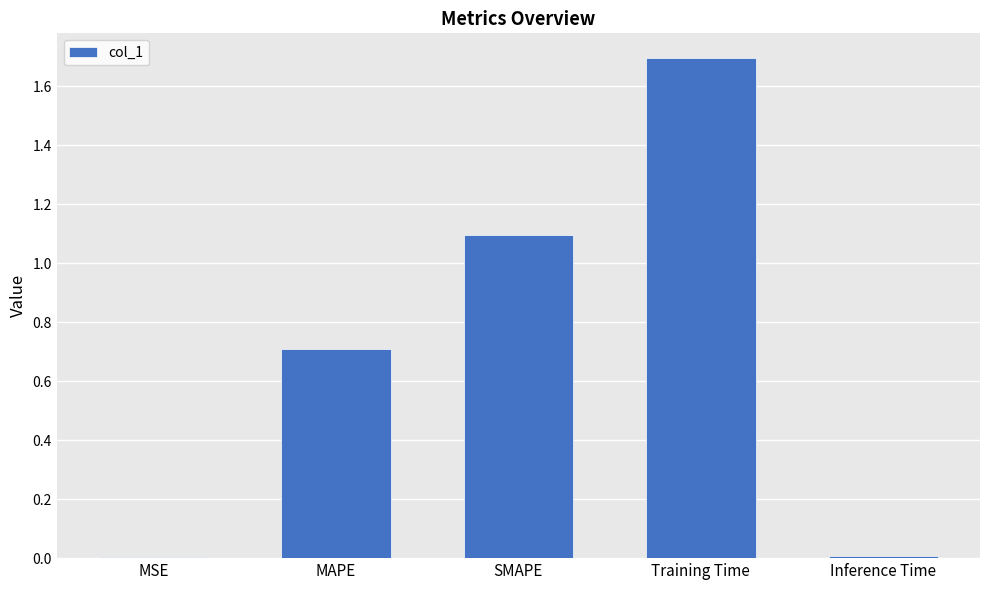

Is it true that the value at Training Time is 1.7?

True